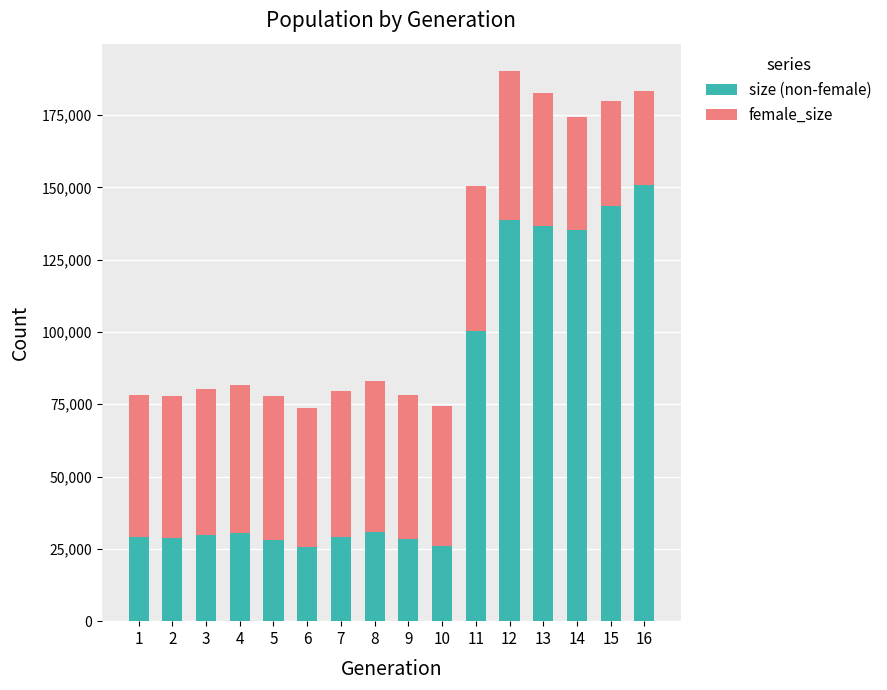

The value of size (non-female) at 9 is 50268. True or false?

False